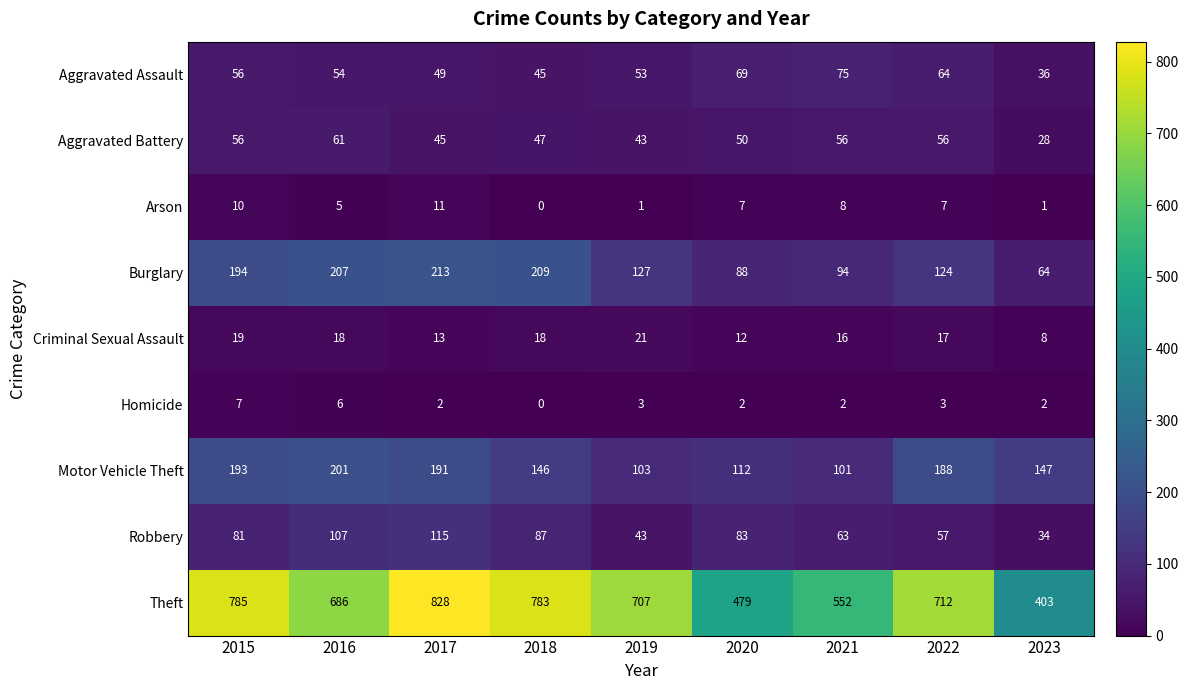

At which category is the sum across all series the highest?

2017